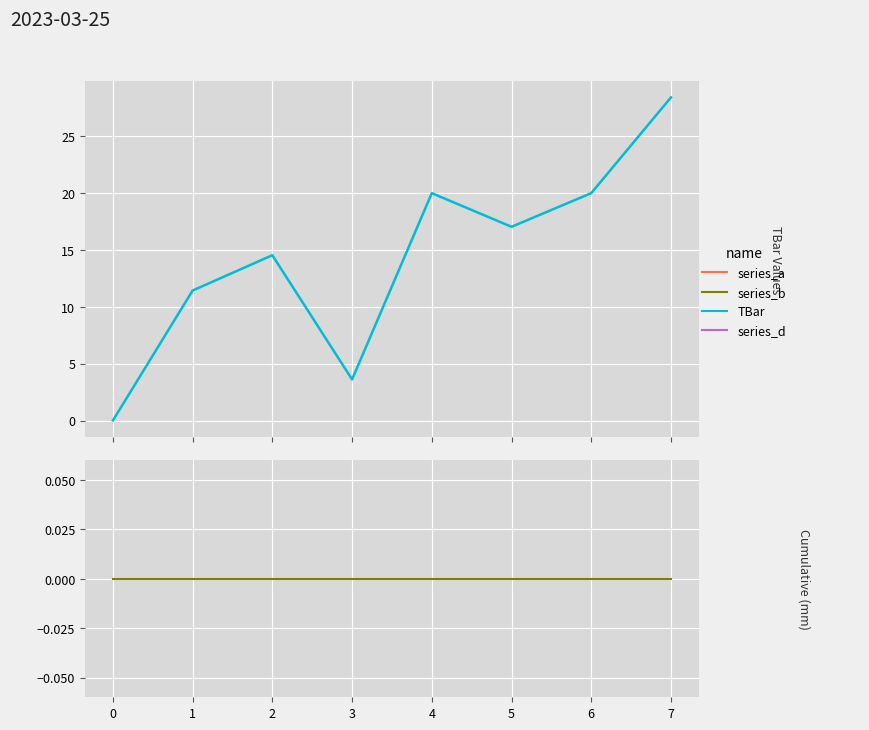

Between 3 and 4, which series saw the biggest shift?

TBar